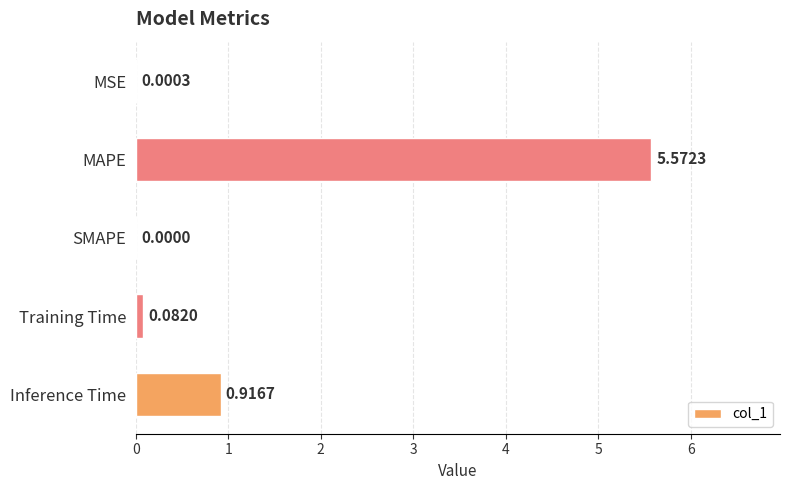

What is the greatest value displayed?

5.6